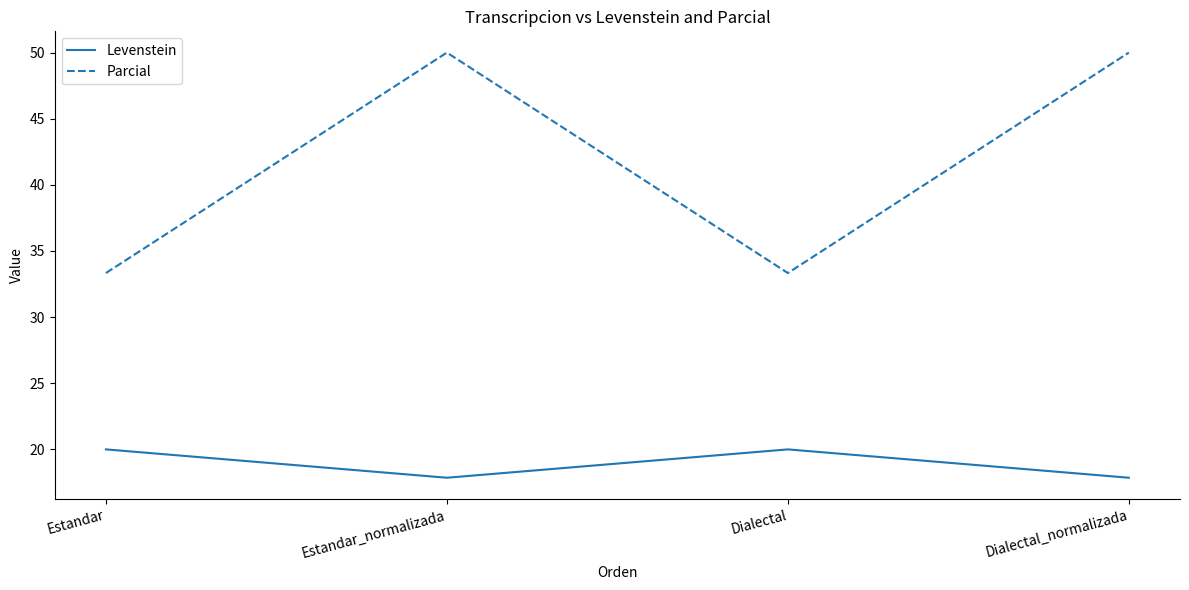

Which series has the largest total across all categories?

Parcial